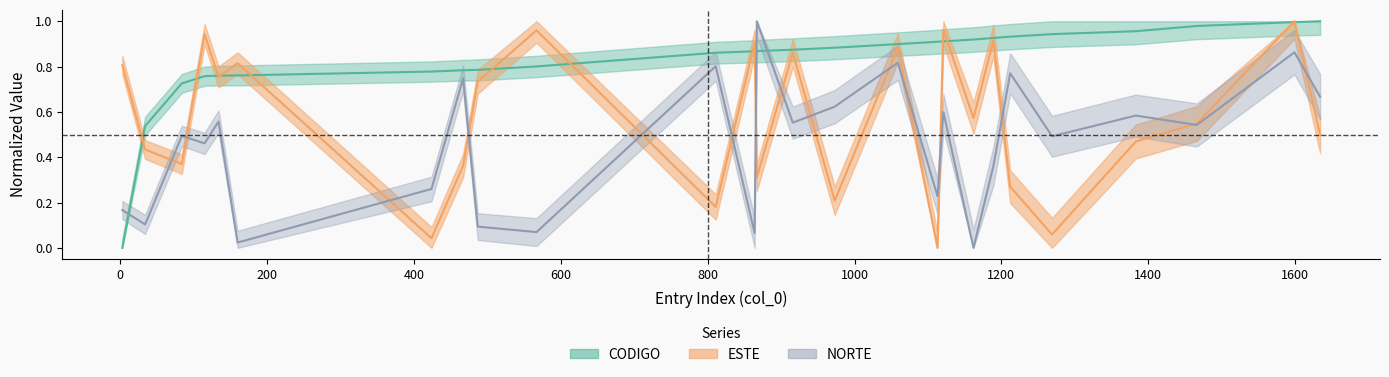

The ESTE series shows 0.4 at 34. True or false?

True